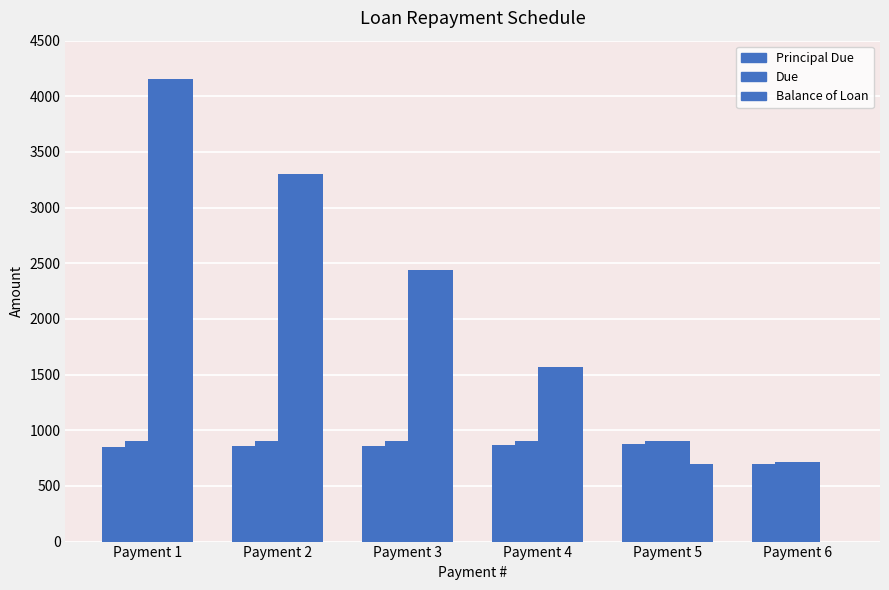

How many distinct data groups are displayed?

3